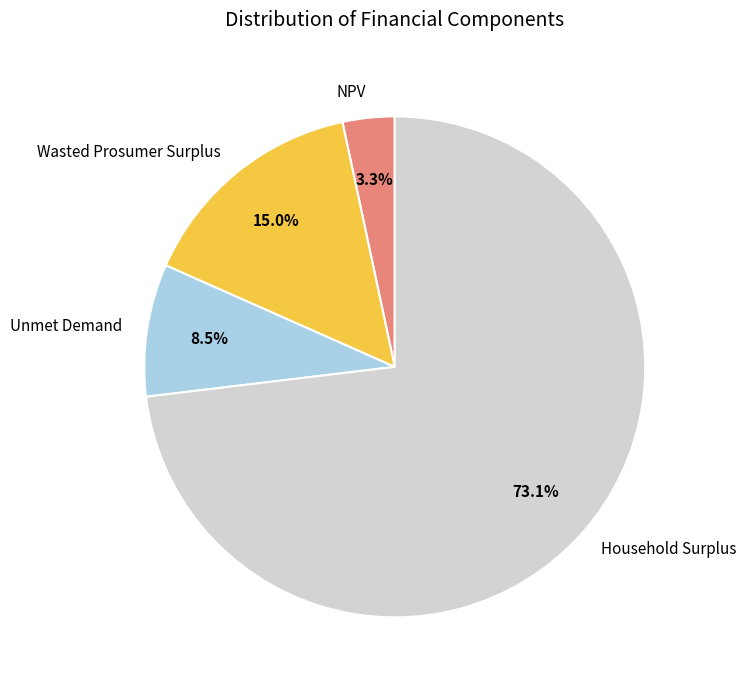

The Unmet Demand slice represents 17% of the pie. True or false?

False